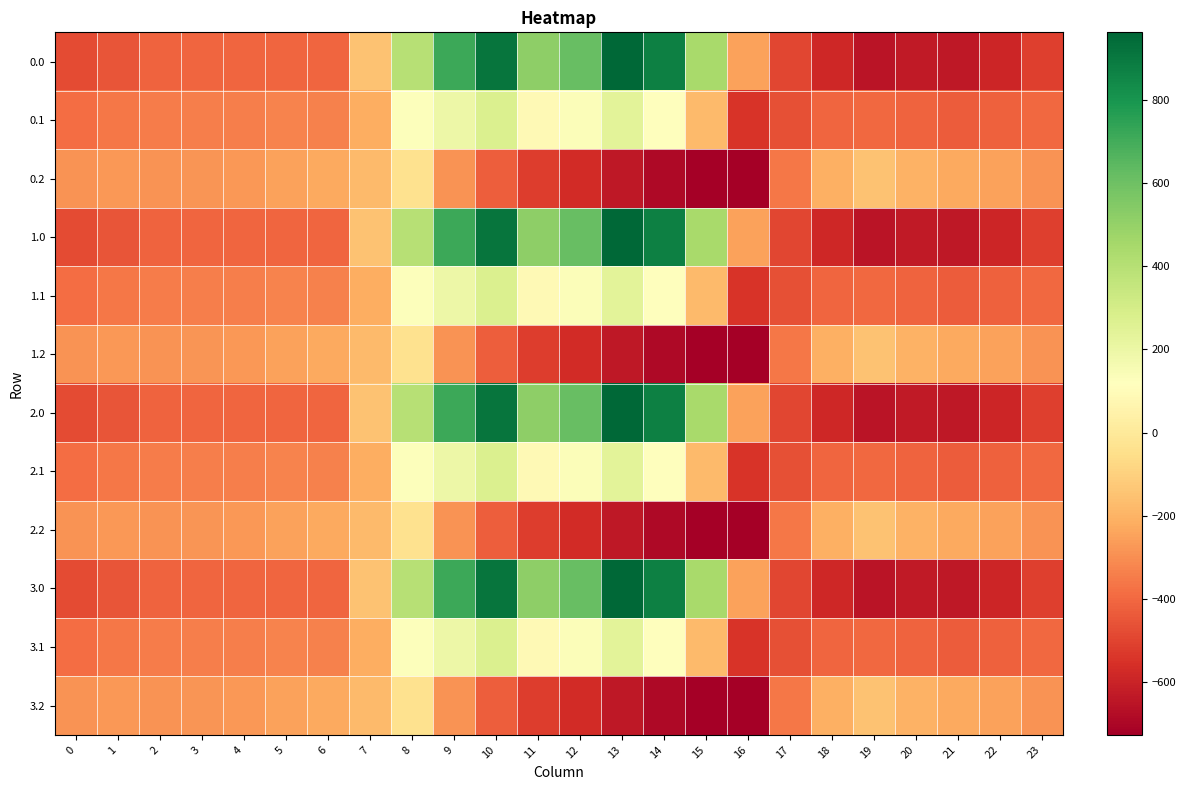

Reading left to right, list all the values displayed in this chart.

0.0: 0=-482.0	1=-449.5	2=-410.3	3=-404.4	4=-404.9	5=-403.8	6=-408.0	7=-150.1	8=395.3	9=716.9	10=916.2	11=516.0	12=619.4	13=962.7	14=870.3	15=443.0	16=-250.9	17=-494.8	18=-586.7	19=-649.2	20=-629.9	21=-638.4	22=-592.3	23=-511.3
0.1: 0=-384.6	1=-361.1	2=-347.9	3=-342.7	4=-339.6	5=-325.7	6=-332.2	7=-217.1	8=125.2	9=191.1	10=274.1	11=87.0	12=134.6	13=241.5	14=113.7	15=-173.1	16=-547.3	17=-466.6	18=-405.4	19=-400.2	20=-414.5	21=-432.4	22=-419.9	23=-399.4
0.2: 0=-287.1	1=-272.7	2=-285.5	3=-281.0	4=-274.4	5=-245.0	6=-228.8	7=-176.6	8=-35.3	9=-288.5	10=-423.5	11=-520.6	12=-571.2	13=-640.4	14=-687.4	15=-725.8	16=-726.6	17=-362.4	18=-210.0	19=-151.0	20=-199.2	21=-226.4	22=-247.4	23=-287.5
1.0: 0=-482.0	1=-449.5	2=-410.3	3=-404.4	4=-404.9	5=-403.8	6=-408.0	7=-150.1	8=395.3	9=716.9	10=916.2	11=516.0	12=619.4	13=962.7	14=870.3	15=443.0	16=-250.9	17=-494.8	18=-586.7	19=-649.2	20=-629.9	21=-638.4	22=-592.3	23=-511.3
1.1: 0=-384.6	1=-361.1	2=-347.9	3=-342.7	4=-339.6	5=-325.7	6=-332.2	7=-217.1	8=125.2	9=191.1	10=274.1	11=87.0	12=134.6	13=241.5	14=113.7	15=-173.1	16=-547.3	17=-466.6	18=-405.4	19=-400.2	20=-414.5	21=-432.4	22=-419.9	23=-399.4
1.2: 0=-287.1	1=-272.7	2=-285.5	3=-281.0	4=-274.4	5=-245.0	6=-228.8	7=-176.6	8=-35.3	9=-288.5	10=-423.5	11=-520.6	12=-571.2	13=-640.4	14=-687.4	15=-725.8	16=-726.6	17=-362.4	18=-210.0	19=-151.0	20=-199.2	21=-226.4	22=-247.4	23=-287.5
2.0: 0=-482.0	1=-449.5	2=-410.3	3=-404.4	4=-404.9	5=-403.8	6=-408.0	7=-150.1	8=395.3	9=716.9	10=916.2	11=516.0	12=619.4	13=962.7	14=870.3	15=443.0	16=-250.9	17=-494.8	18=-586.7	19=-649.2	20=-629.9	21=-638.4	22=-592.3	23=-511.3
2.1: 0=-384.6	1=-361.1	2=-347.9	3=-342.7	4=-339.6	5=-325.7	6=-332.2	7=-217.1	8=125.2	9=191.1	10=274.1	11=87.0	12=134.6	13=241.5	14=113.7	15=-173.1	16=-547.3	17=-466.6	18=-405.4	19=-400.2	20=-414.5	21=-432.4	22=-419.9	23=-399.4
2.2: 0=-287.1	1=-272.7	2=-285.5	3=-281.0	4=-274.4	5=-245.0	6=-228.8	7=-176.6	8=-35.3	9=-288.5	10=-423.5	11=-520.6	12=-571.2	13=-640.4	14=-687.4	15=-725.8	16=-726.6	17=-362.4	18=-210.0	19=-151.0	20=-199.2	21=-226.4	22=-247.4	23=-287.5
3.0: 0=-482.0	1=-449.5	2=-410.3	3=-404.4	4=-404.9	5=-403.8	6=-408.0	7=-150.1	8=395.3	9=716.9	10=916.2	11=516.0	12=619.4	13=962.7	14=870.3	15=443.0	16=-250.9	17=-494.8	18=-586.7	19=-649.2	20=-629.9	21=-638.4	22=-592.3	23=-511.3
3.1: 0=-384.6	1=-361.1	2=-347.9	3=-342.7	4=-339.6	5=-325.7	6=-332.2	7=-217.1	8=125.2	9=191.1	10=274.1	11=87.0	12=134.6	13=241.5	14=113.7	15=-173.1	16=-547.3	17=-466.6	18=-405.4	19=-400.2	20=-414.5	21=-432.4	22=-419.9	23=-399.4
3.2: 0=-287.1	1=-272.7	2=-285.5	3=-281.0	4=-274.4	5=-245.0	6=-228.8	7=-176.6	8=-35.3	9=-288.5	10=-423.5	11=-520.6	12=-571.2	13=-640.4	14=-687.4	15=-725.8	16=-726.6	17=-362.4	18=-210.0	19=-151.0	20=-199.2	21=-226.4	22=-247.4	23=-287.5